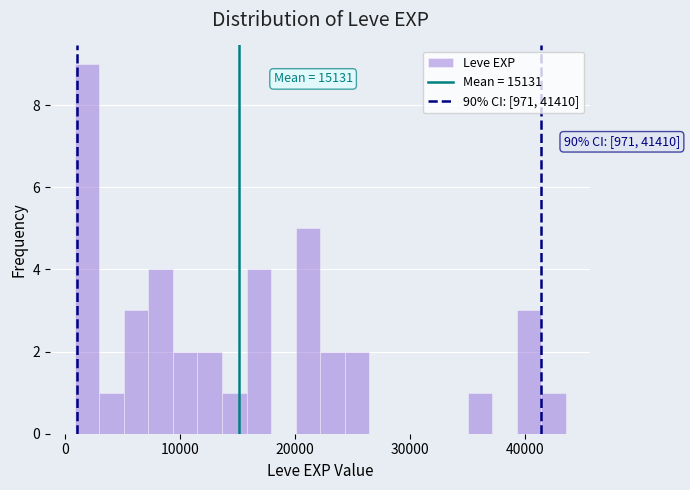

Read against the x-axis, roughly where is the centre of the tallest bar?

2000